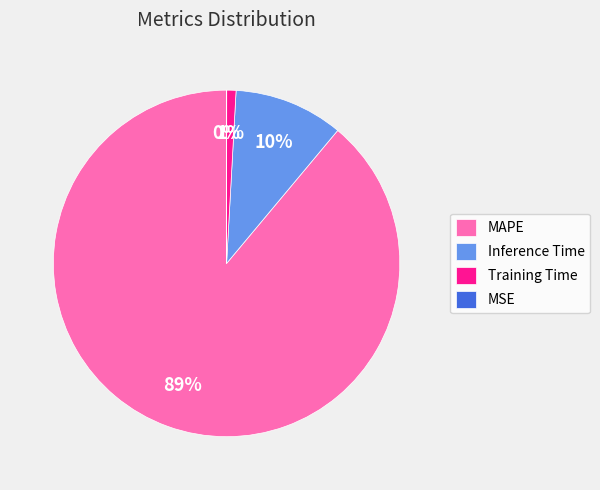

Which category has the biggest portion of the pie?

MAPE